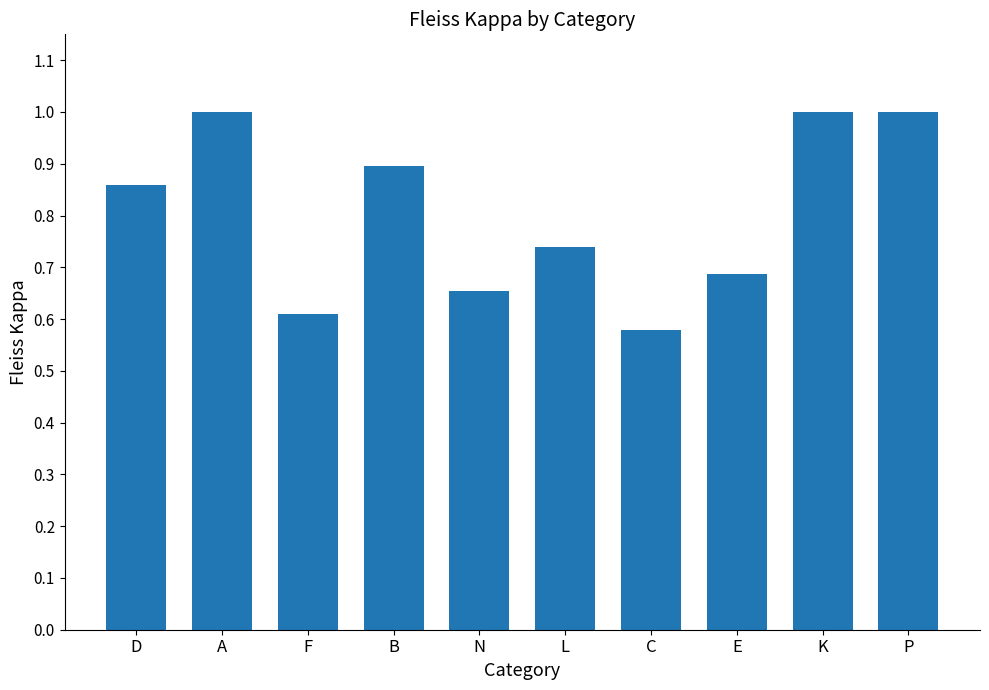

What is the value of the 2nd bar from the left?

1.0